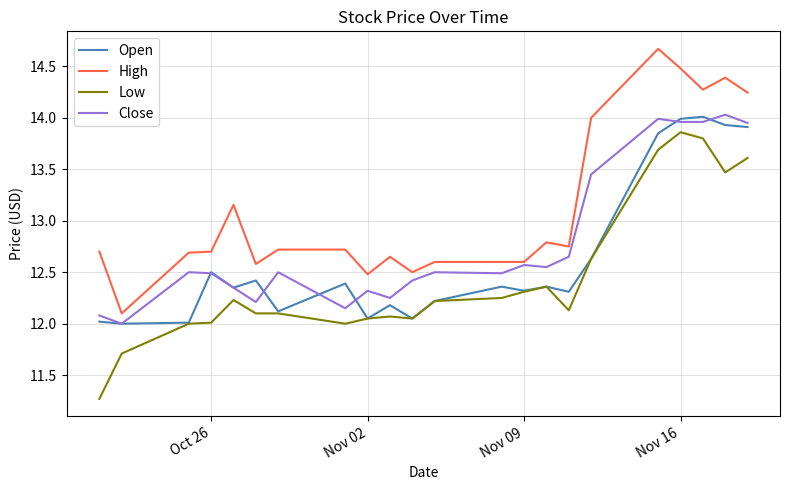

True or false: High and Open cross at least once.

False